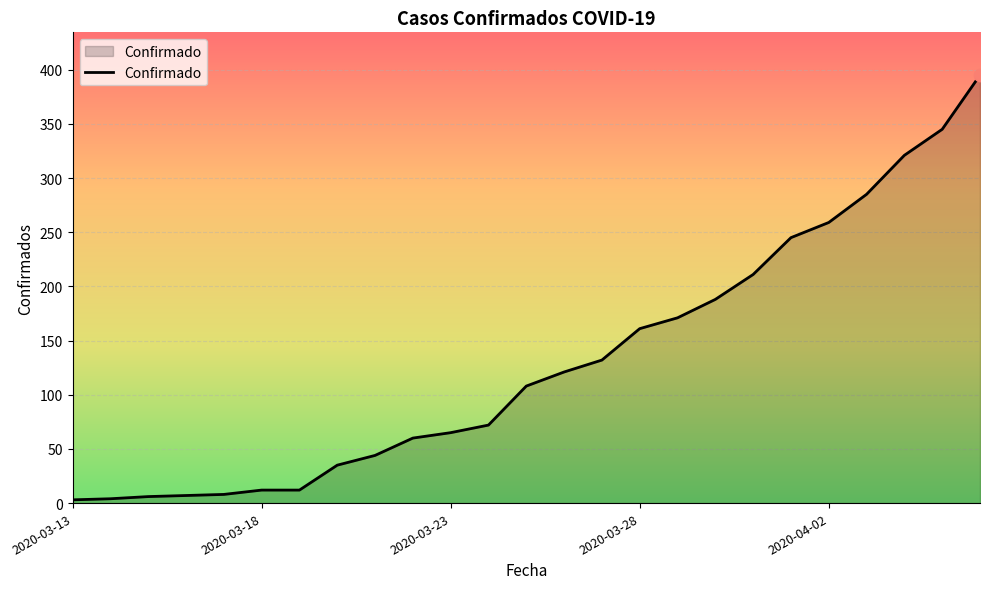

What is the maximum value shown in the chart?

395